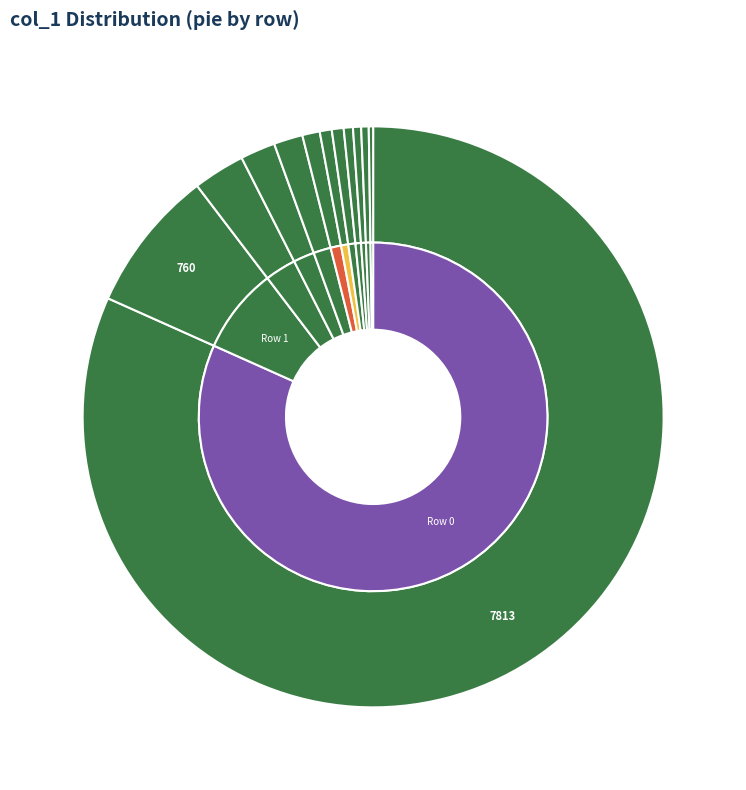

Is there any slice that represents more than half of the pie?

Yes